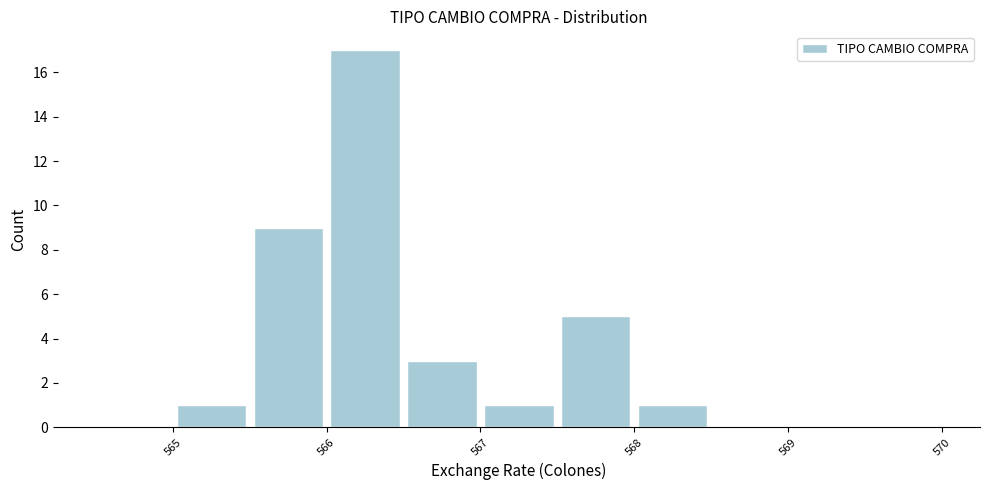

What is the height of the bar covering 566.5 to 567.0 on the x-axis? The values are not printed on the chart, so give them approximately, as read against the axis.

3